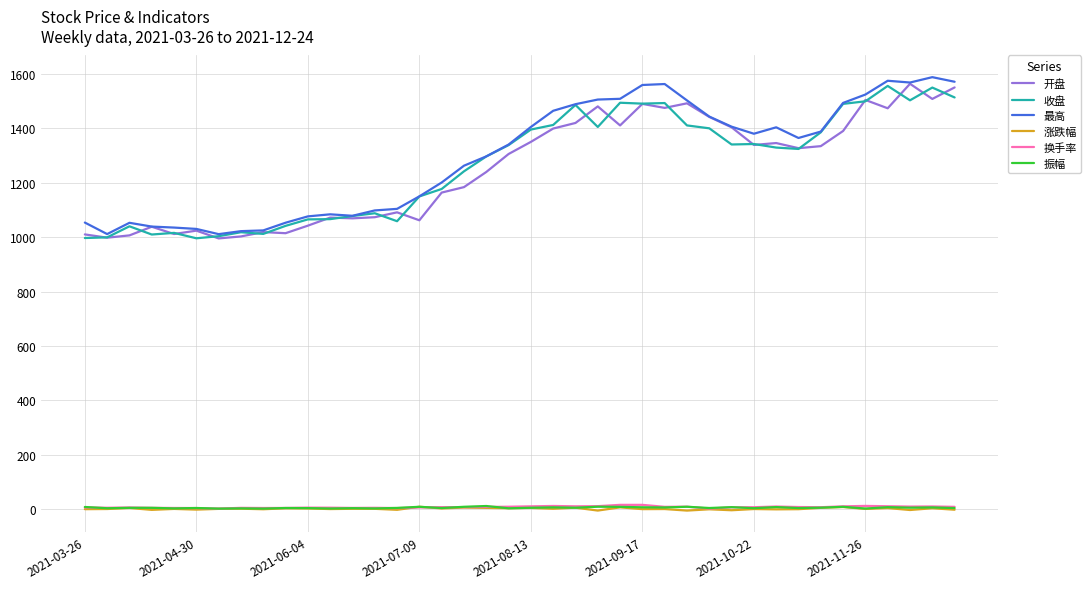

True or false: 换手率 and 收盘 intersect in this chart.

False